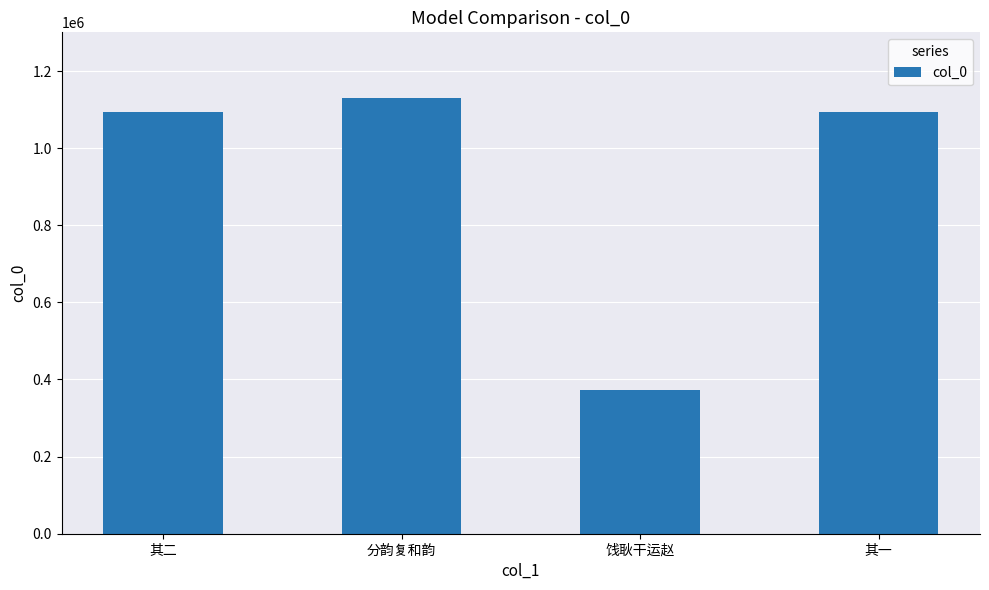

What is the approximate value at 其一, to the nearest 50?

1093550